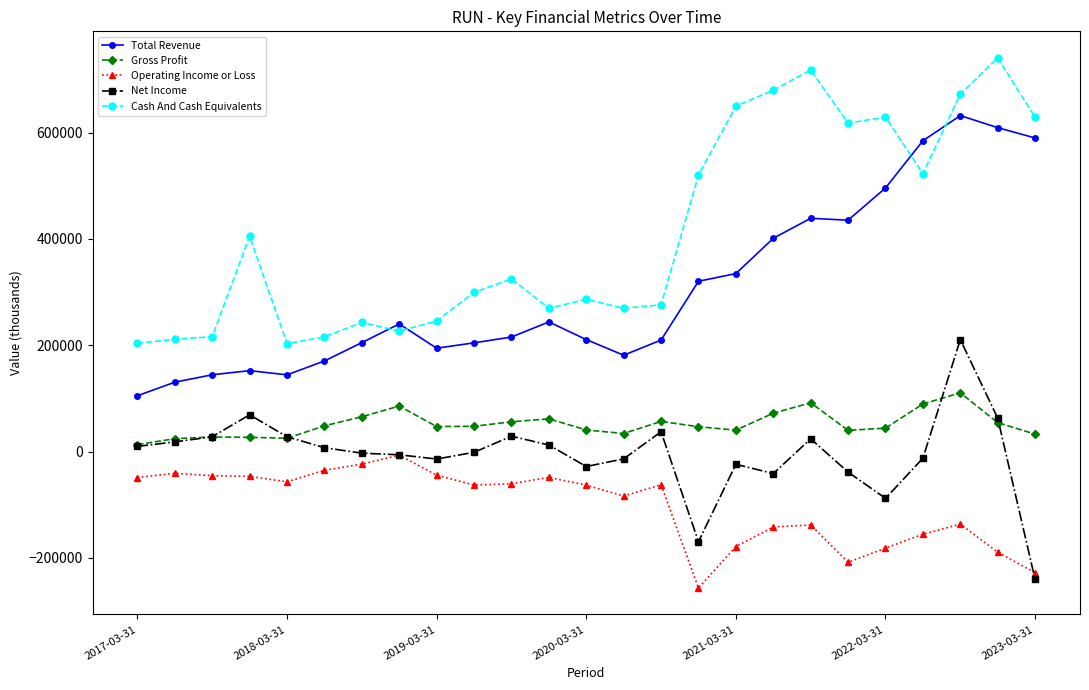

Which series has the largest total across all categories?

Cash And Cash Equivalents